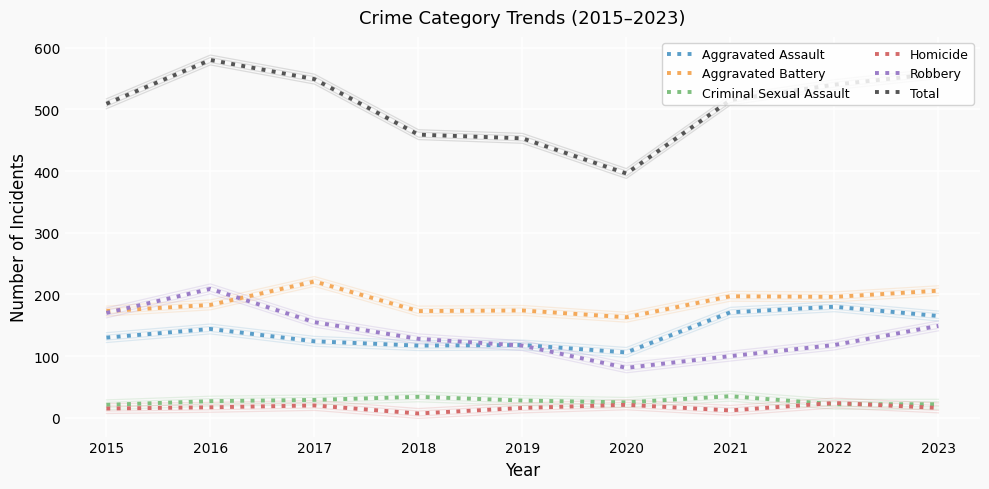

At which category is the sum across all series the highest?

2016